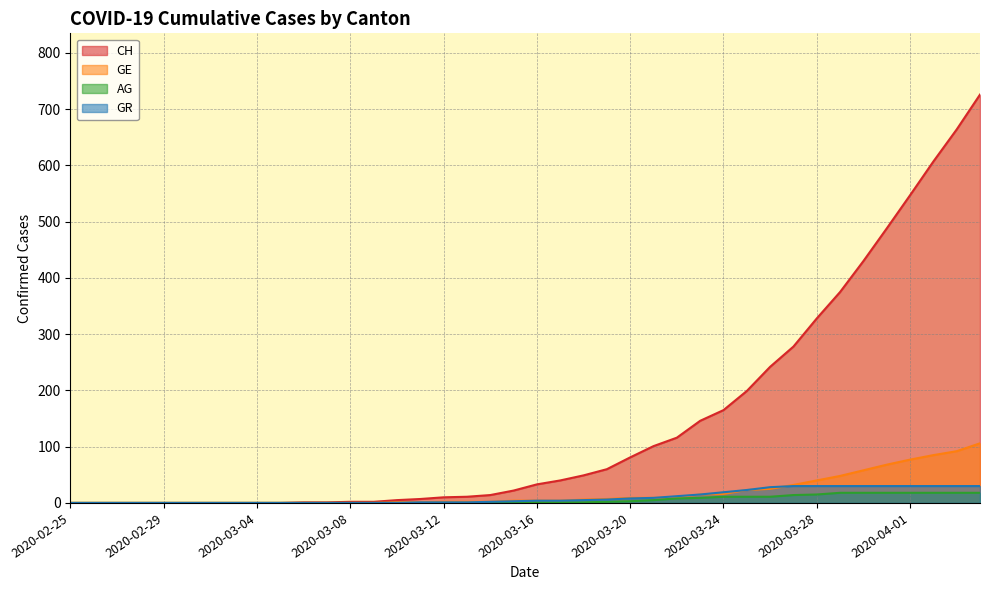

What position from the left is 2020-03-30?

35